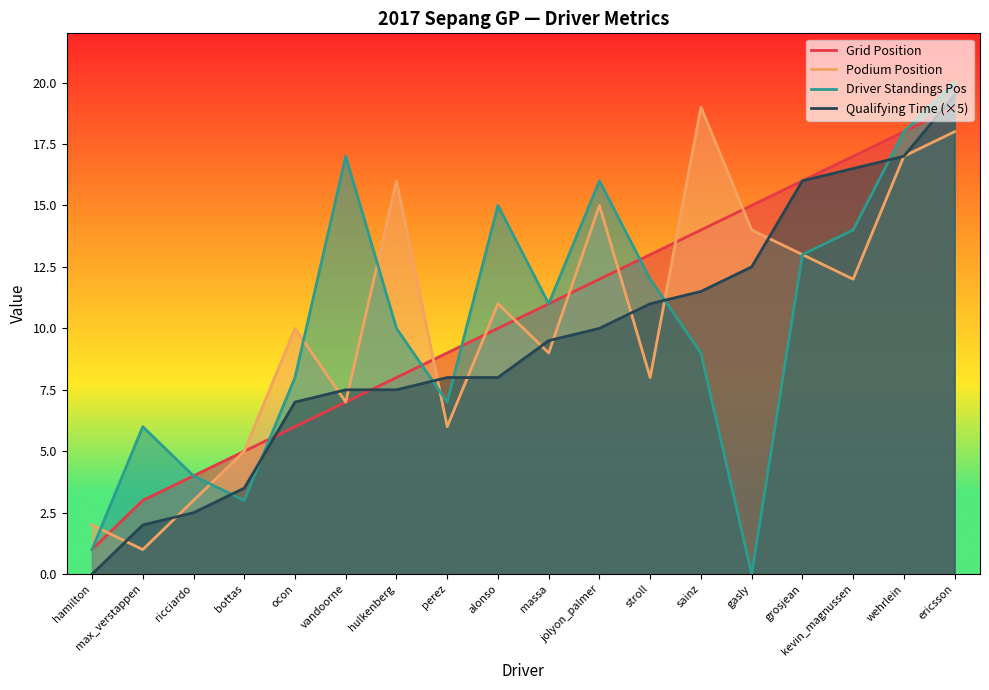

True or false: Podium Position and Driver Standings Pos cross at least once.

True